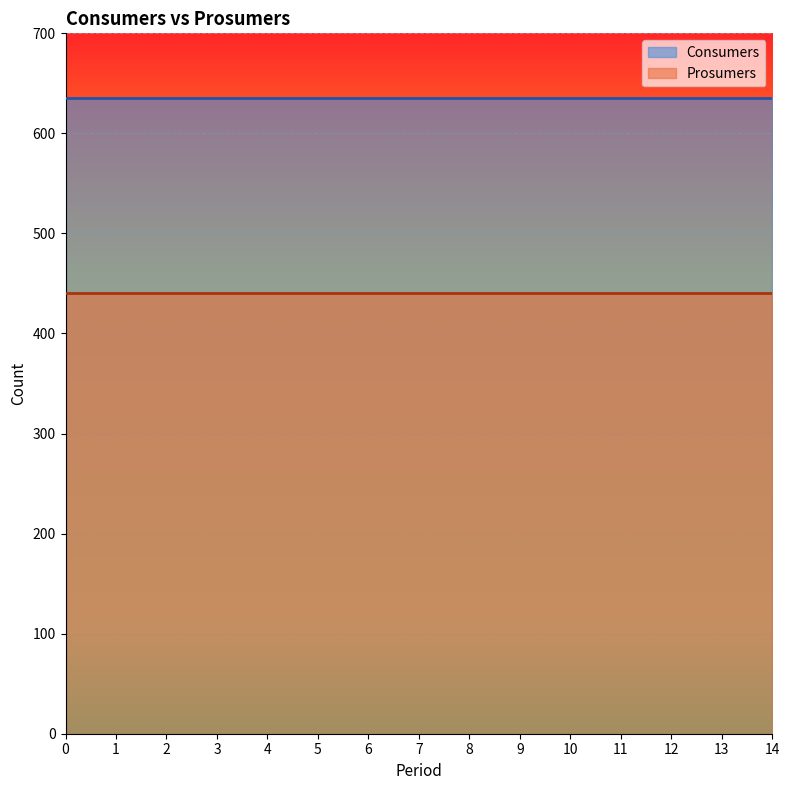

Which series has the largest total across all categories?

Consumers